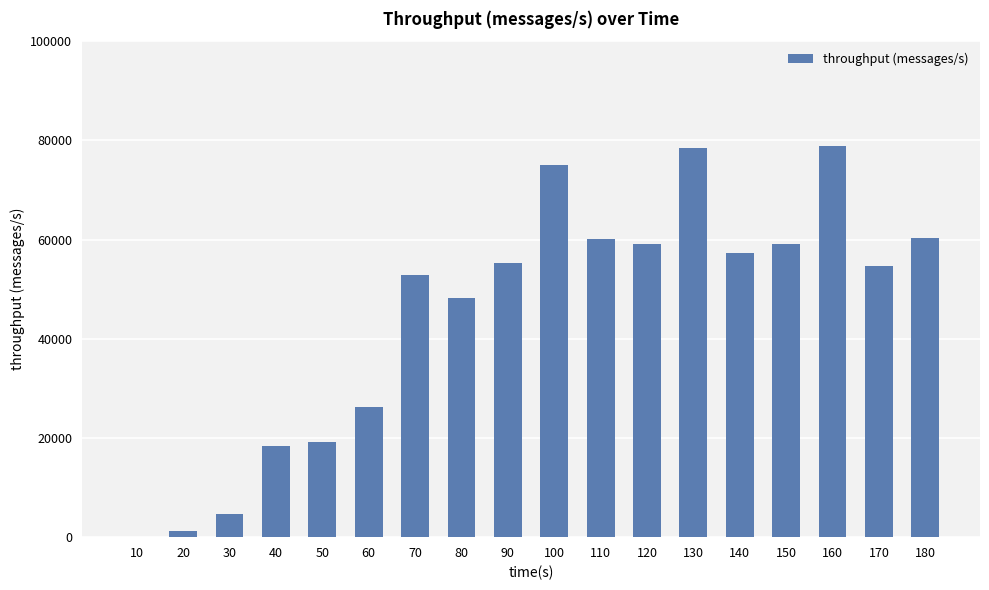

What is the difference between the values at 80 and 160?

30744